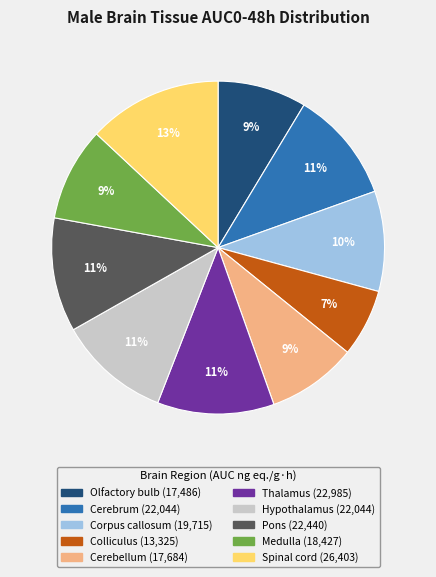

To the nearest percent, what portion does Cerebellum represent?

9%